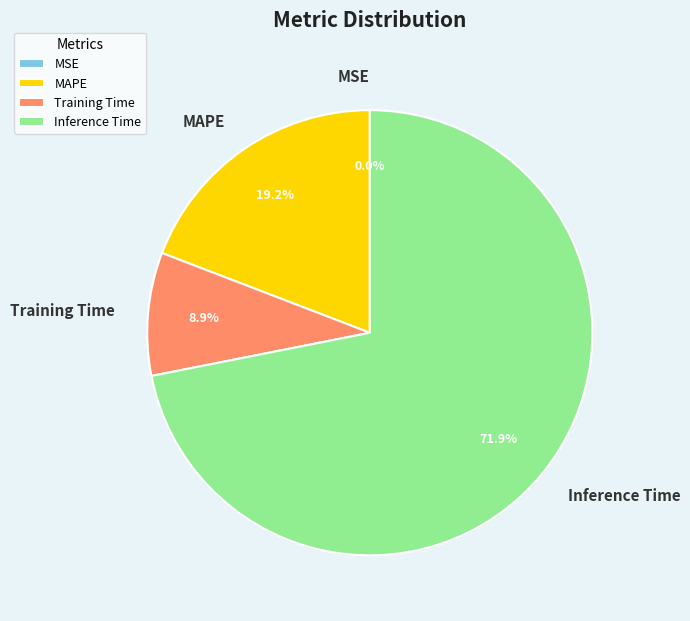

Is there a majority slice in this chart?

Yes